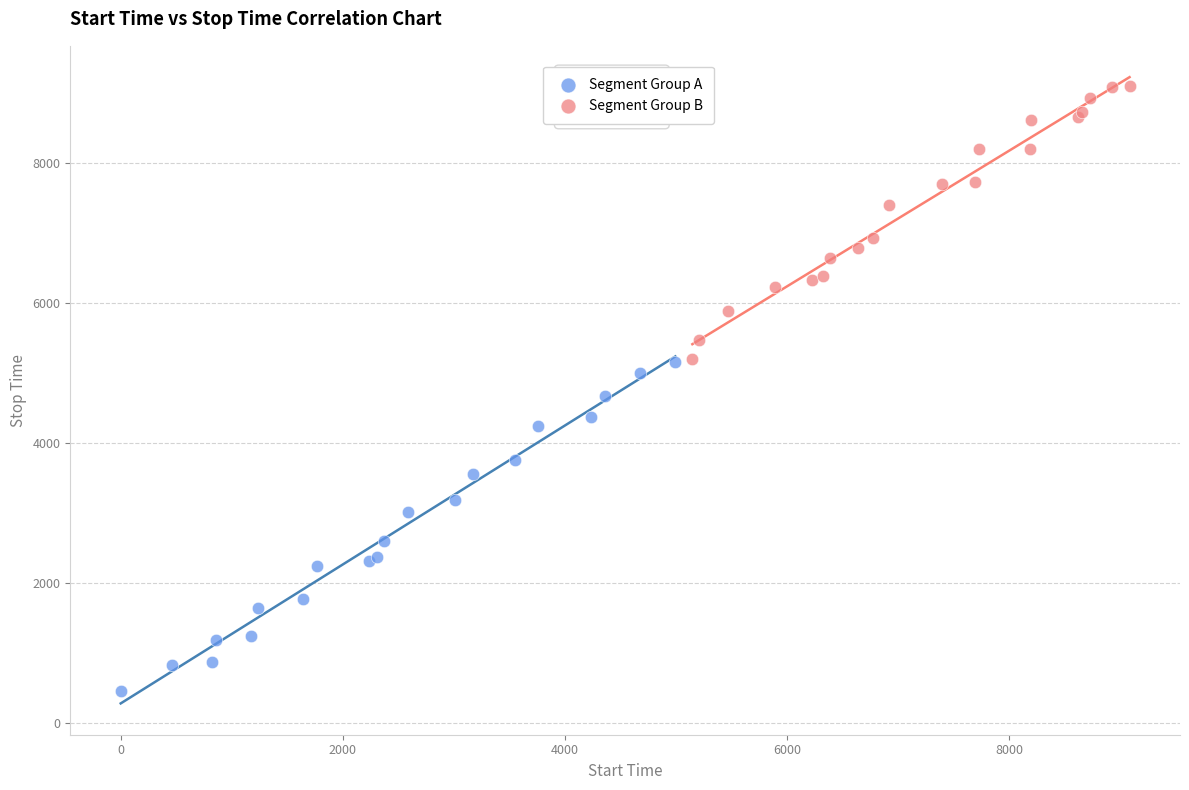

Which series reaches the minimum Y coordinate?

Segment Group A